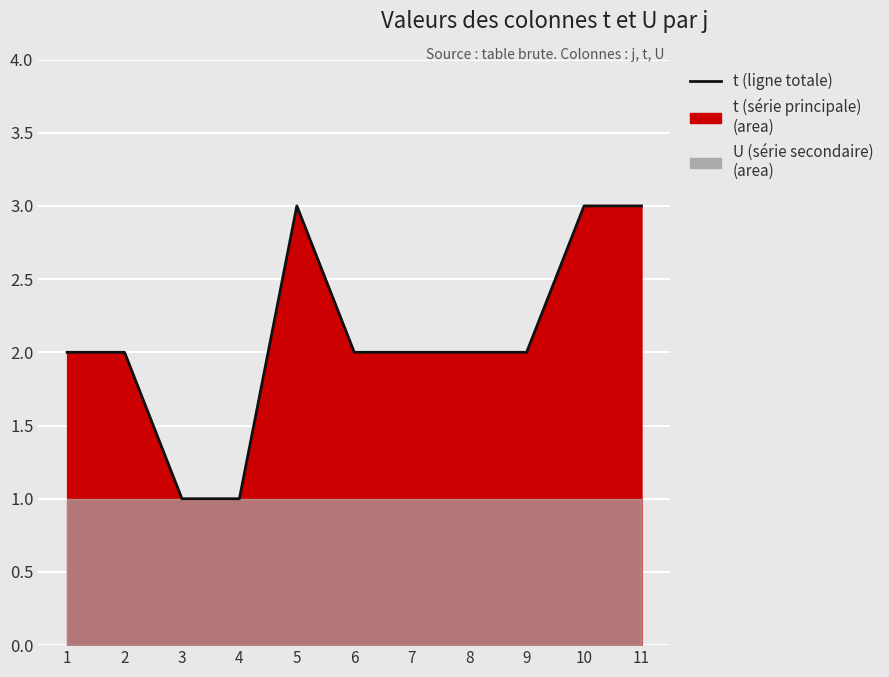

How many lines are shown in the chart?

1